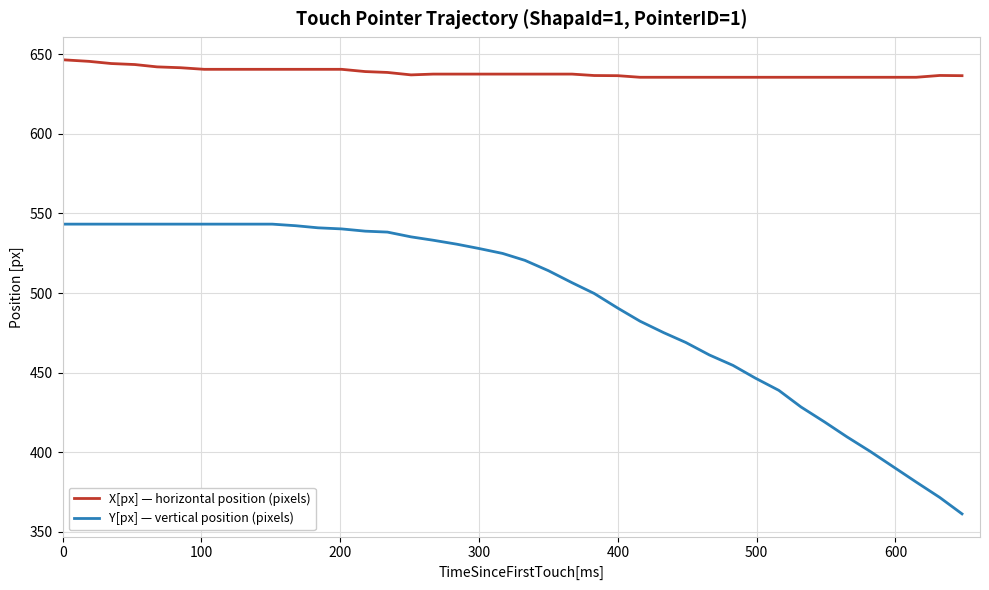

Which series has the largest range (max minus min)?

Y[px] — vertical position (pixels)